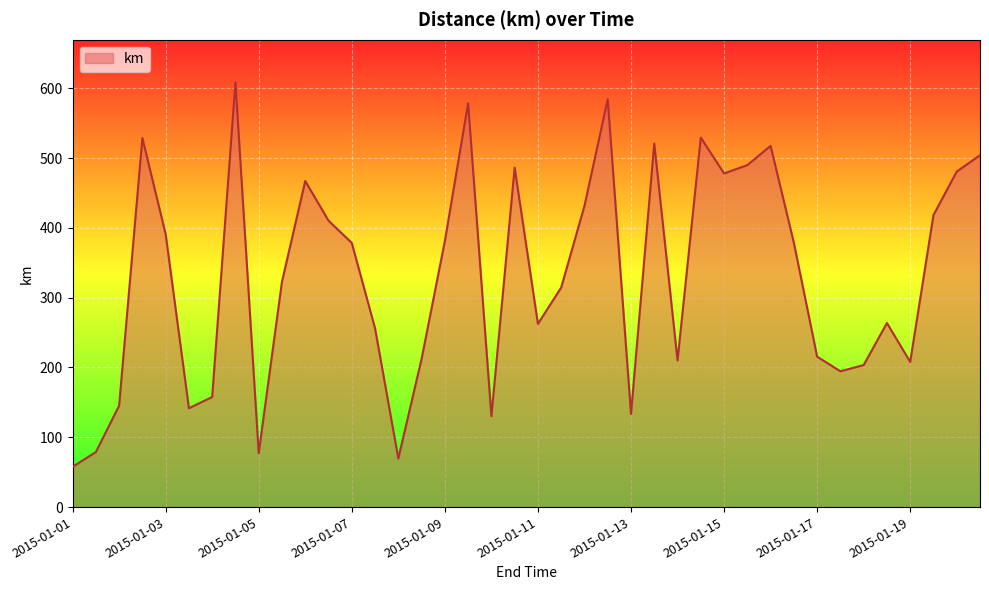

What is the maximum value shown in the chart?

608.7